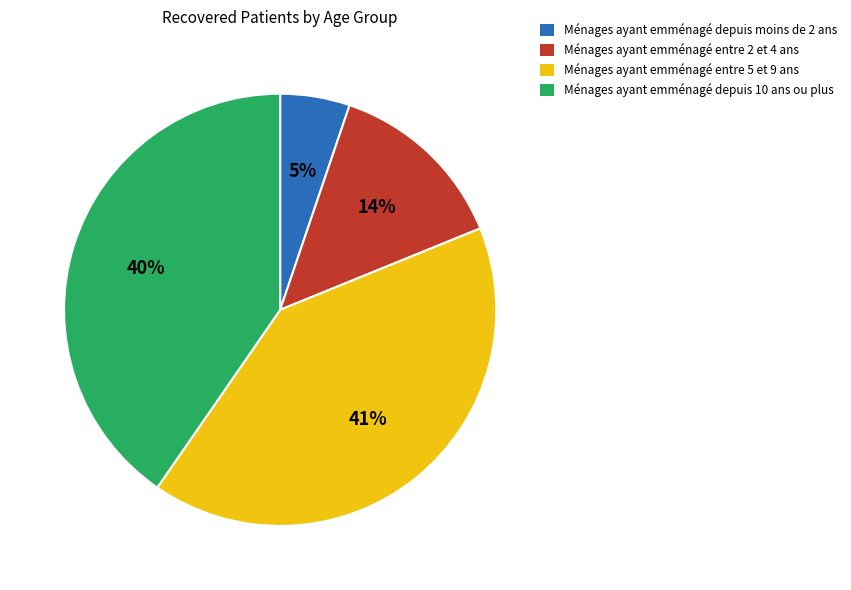

What percentage is the Ménages ayant emménagé depuis 10 ans ou plus slice, to the nearest percent?

40%